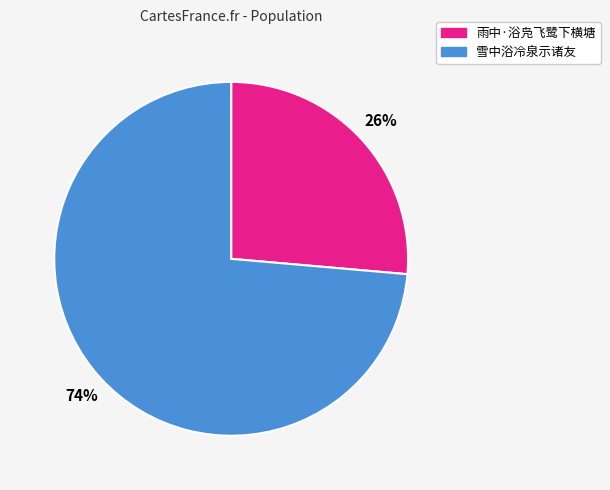

How many segments does this pie chart have?

2